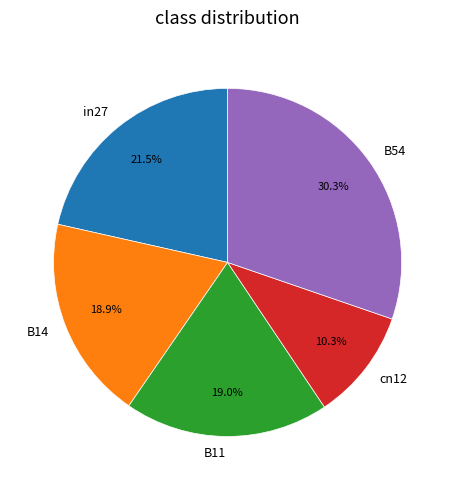

Is there a majority slice in this chart?

No